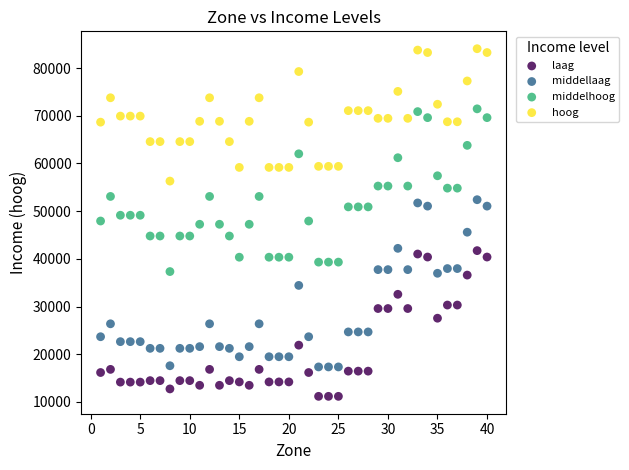

Which series reaches the maximum Y coordinate?

hoog